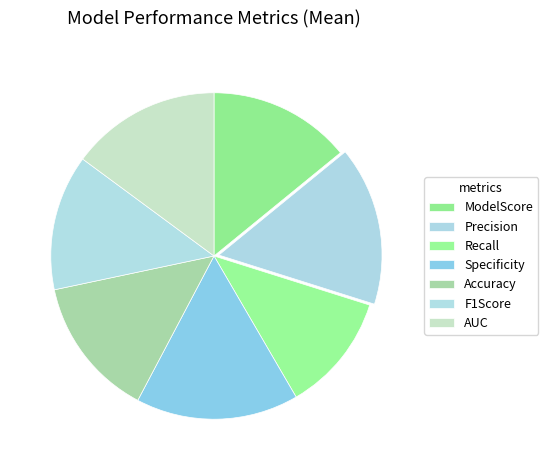

True or false: Accuracy accounts for 14% of the total.

True